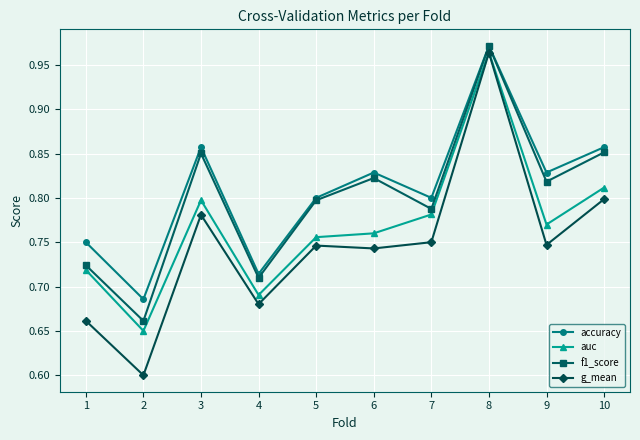

Which label corresponds to the largest value in the chart?

8